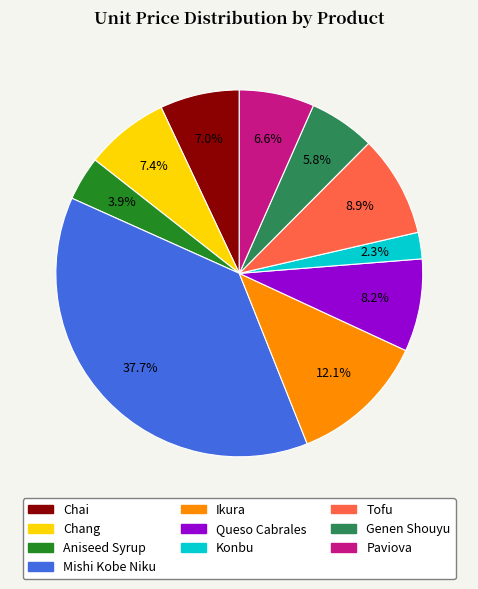

Which category has the biggest portion of the pie?

Mishi Kobe Niku